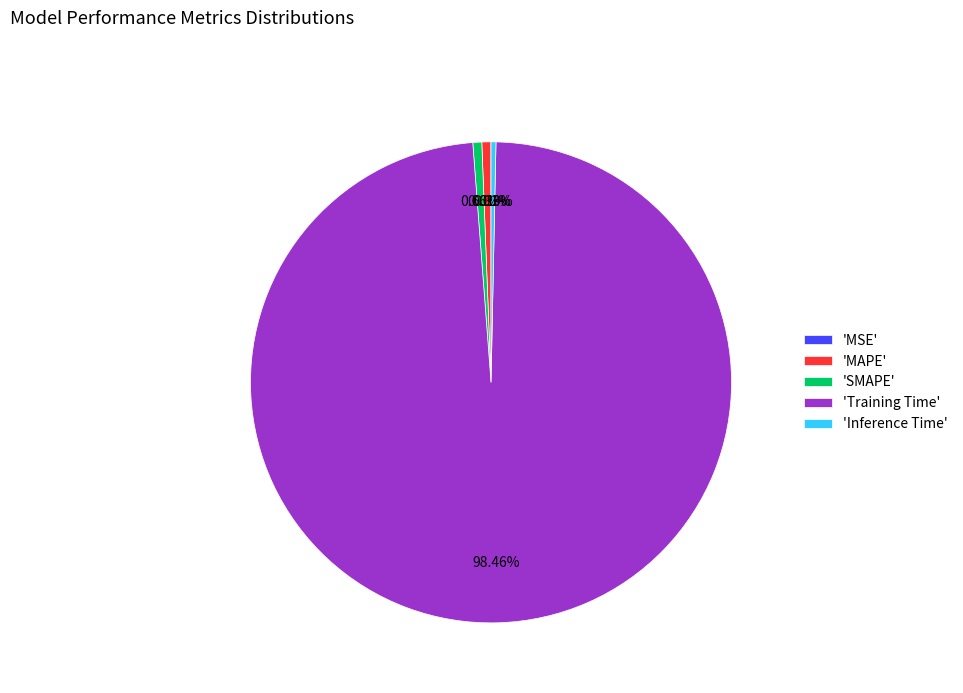

Which category has the biggest portion of the pie?

'Training Time'